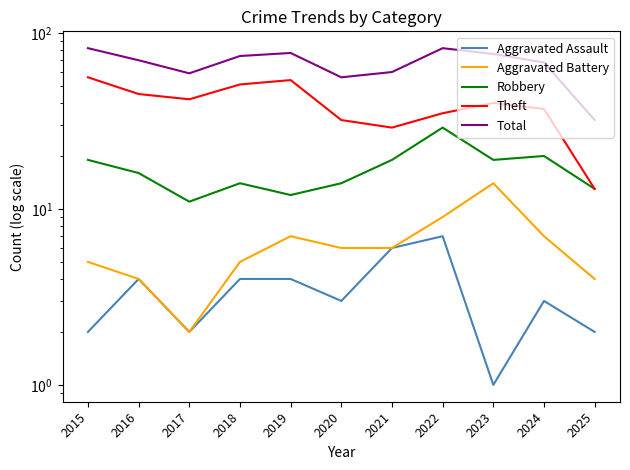

At which label is Total closest to 57?

2020